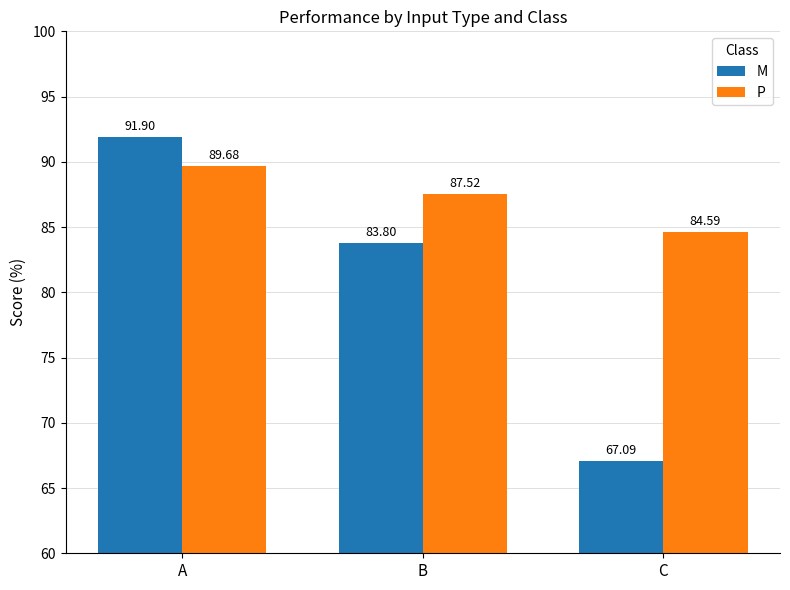

Which series has the largest total across all categories?

P